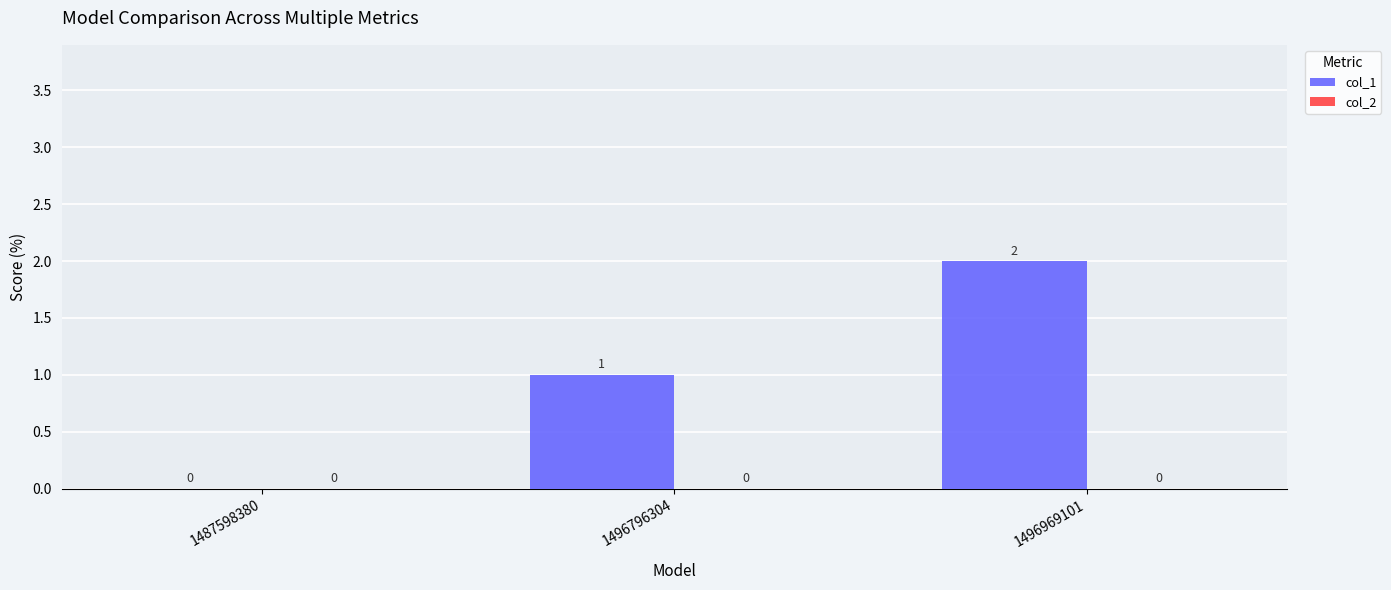

How many values are between 0 and 2?

3